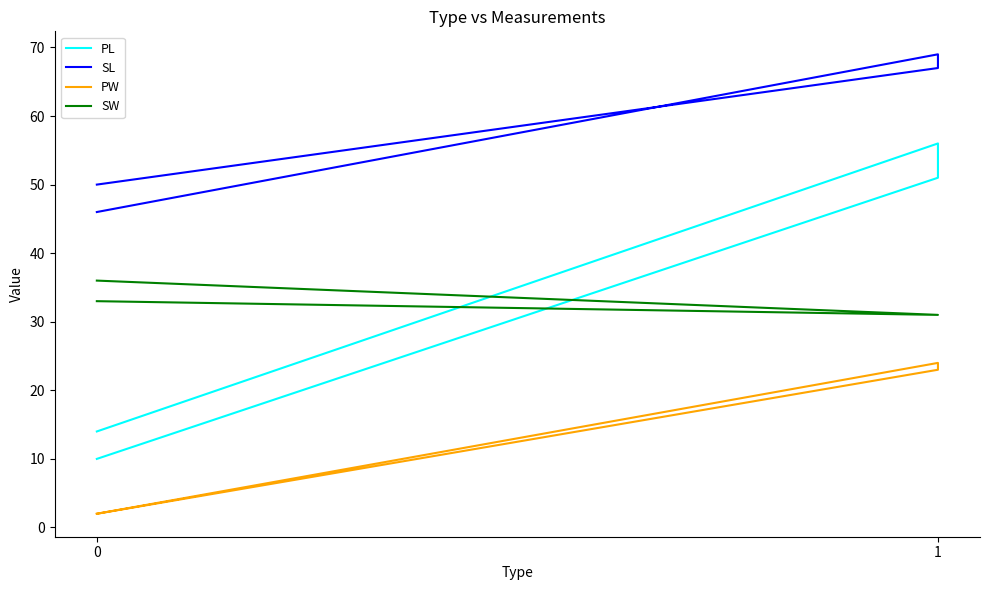

At 0, list the series in order from largest to smallest.

SL, SW, PL, PW